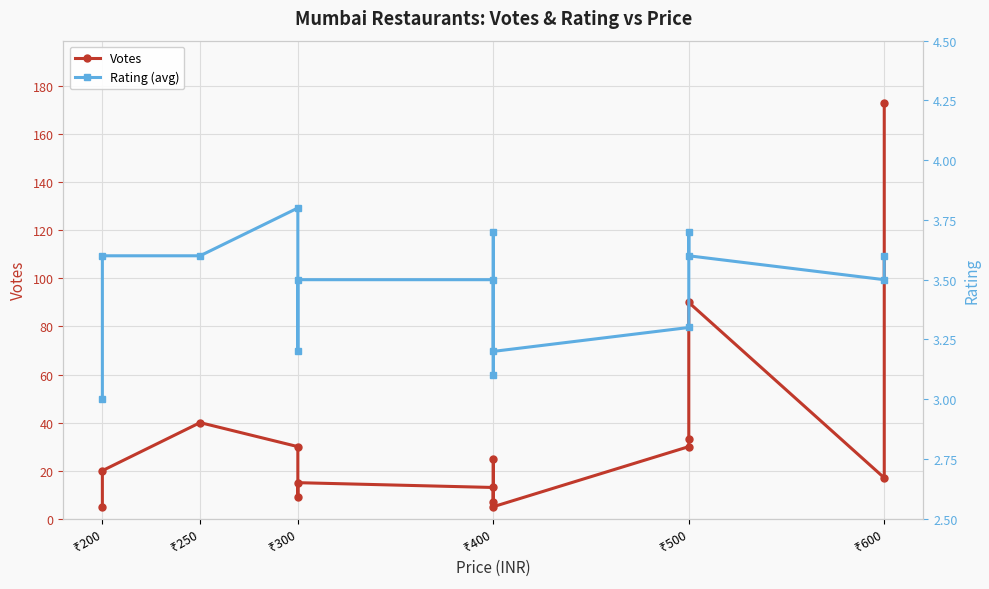

What is the value of the Rating (avg) point at the 1st from the left?

3.0